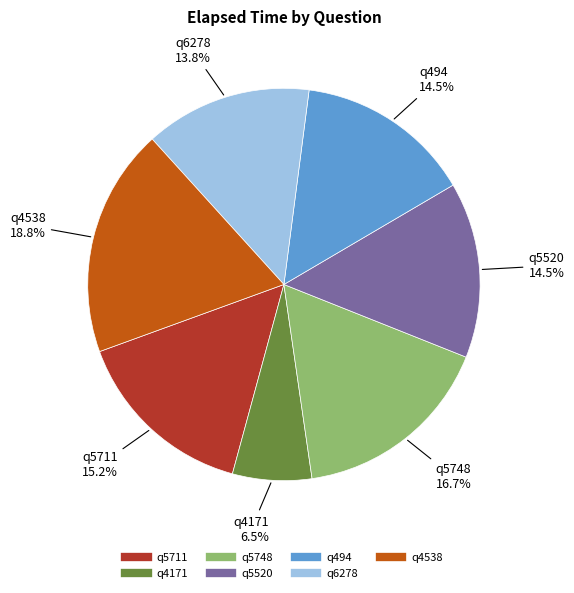

Does any single category account for the majority?

No